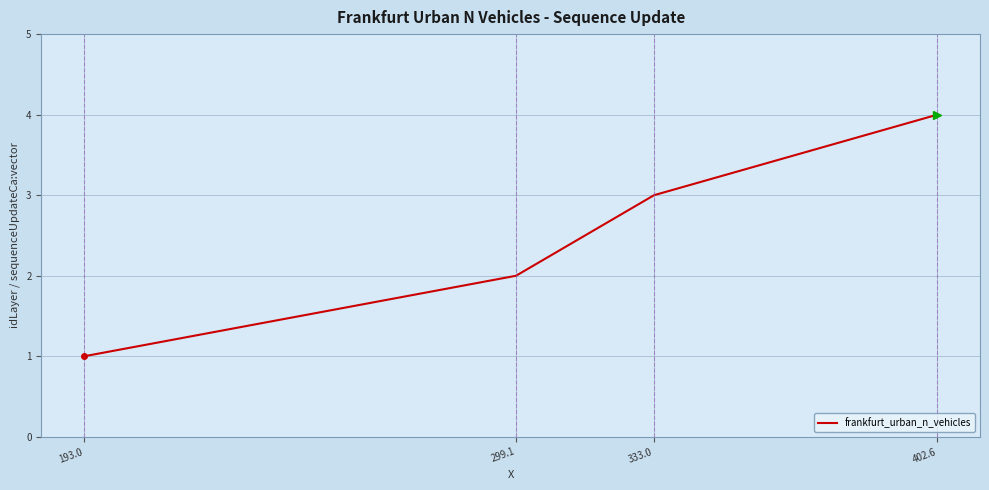

True or false: the data shows 2 at 402.6.

False